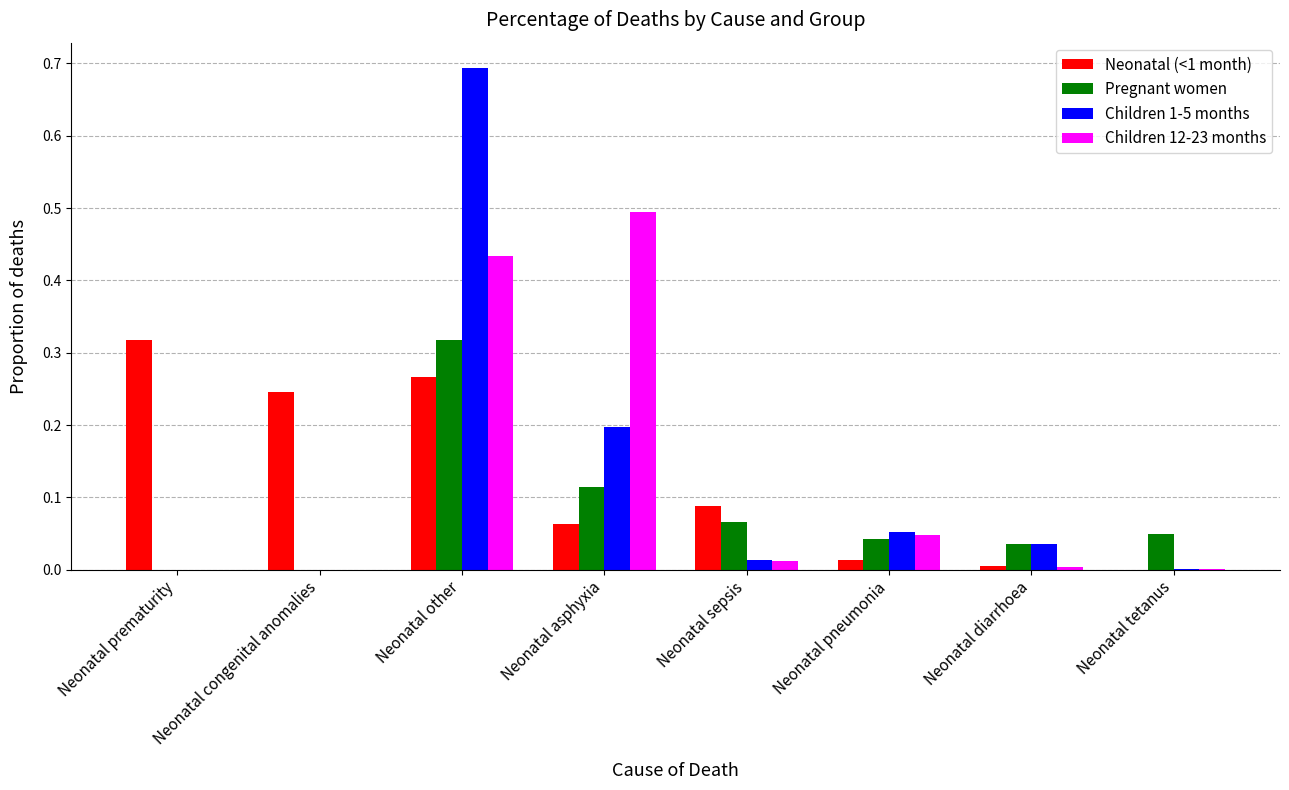

The value of Neonatal (<1 month) at Neonatal prematurity is 0.5. True or false?

False